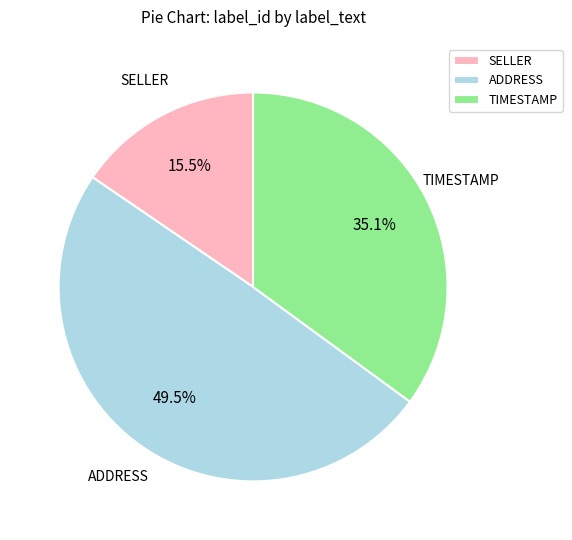

To the nearest percent, what is the combined percentage of TIMESTAMP and SELLER?

51%